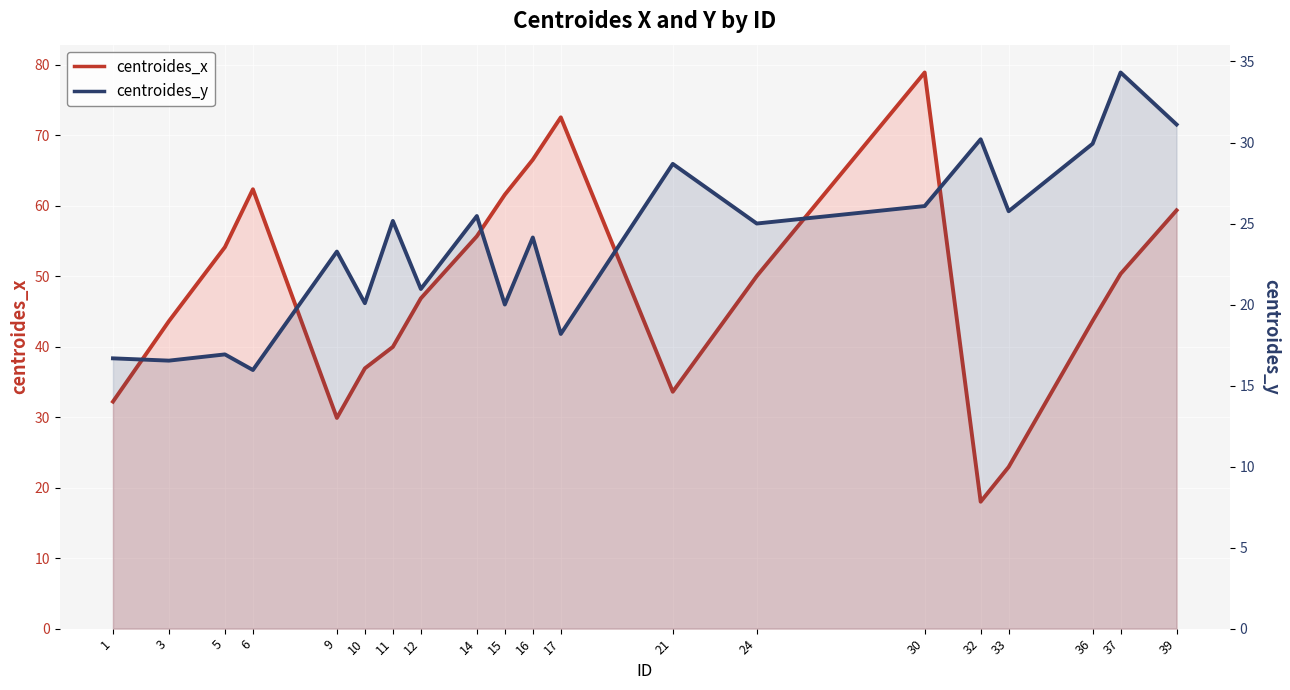

In centroides_y, how many points are lower than both neighbors (excluding endpoints)?

8